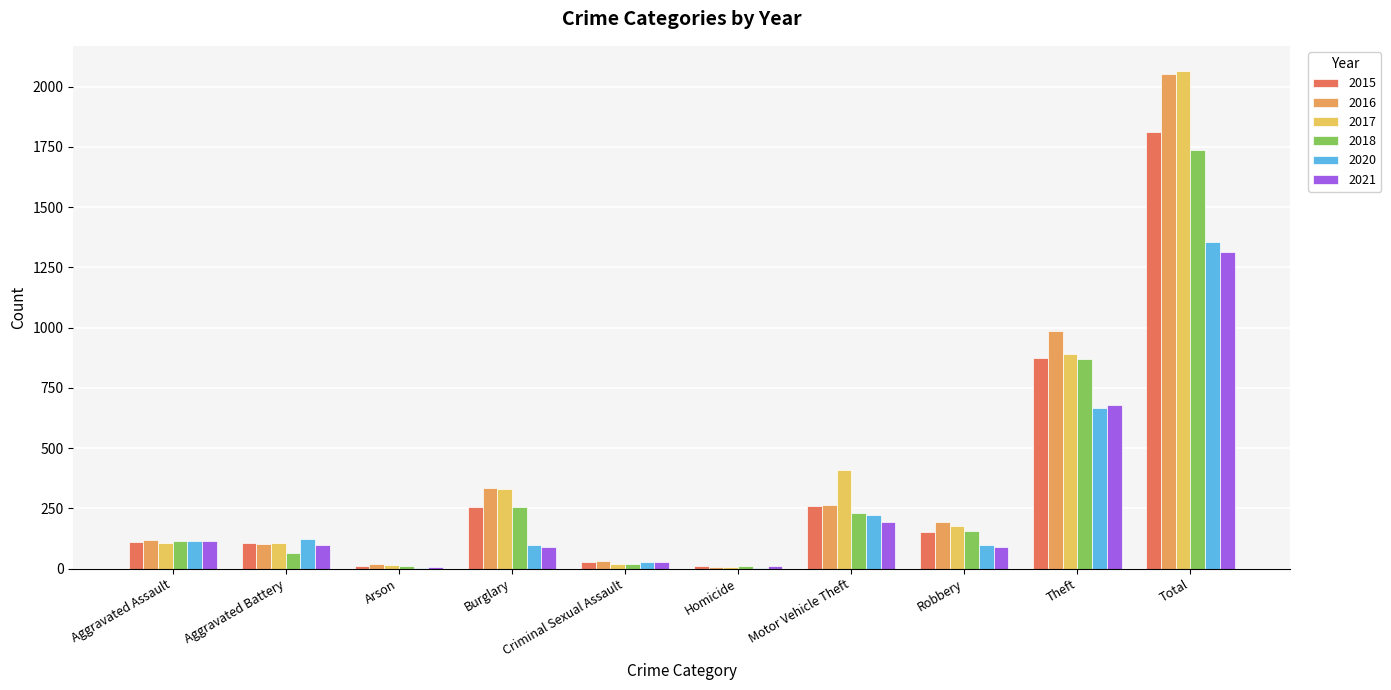

Which series has the widest spread of values?

2017